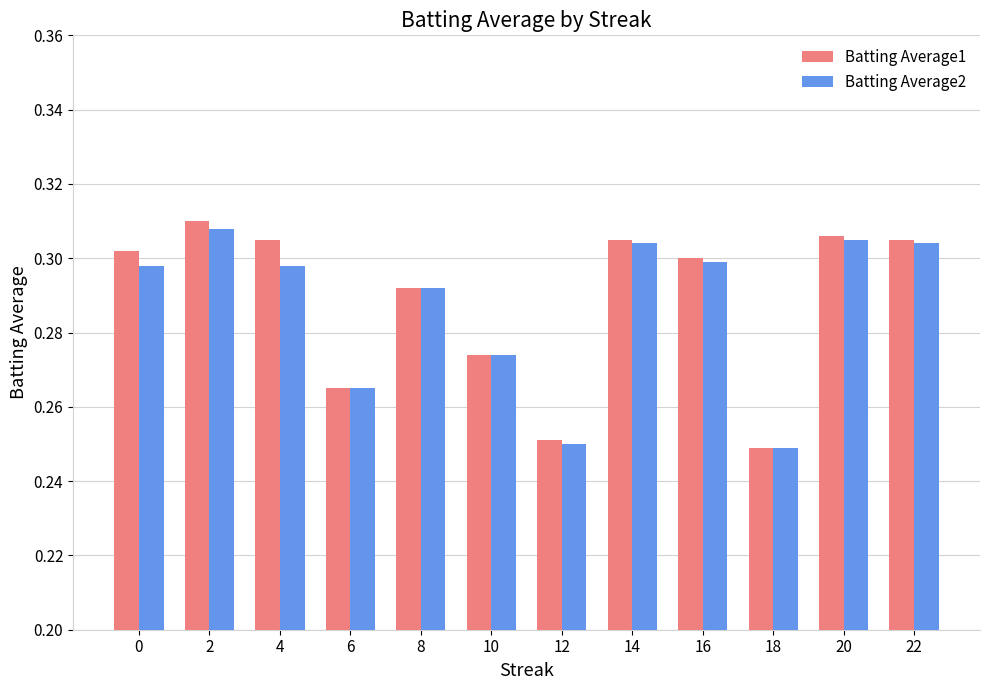

How many series are shown in this chart?

2